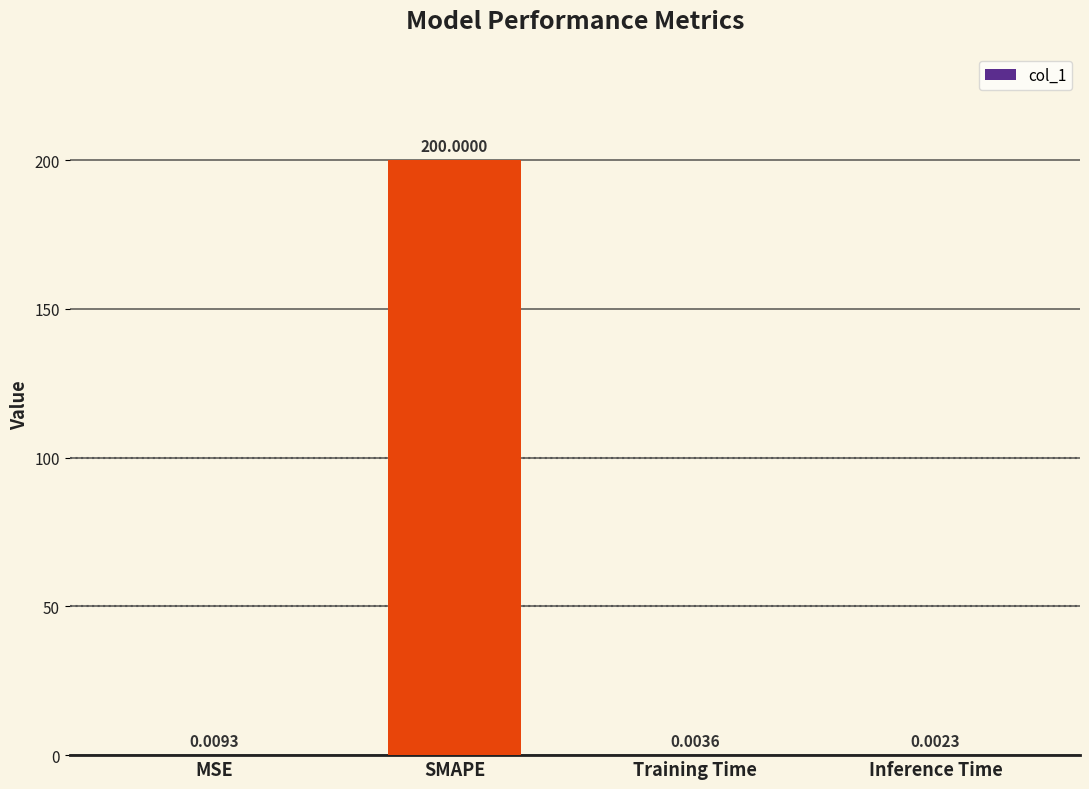

At which label is the value closest to 100?

MSE